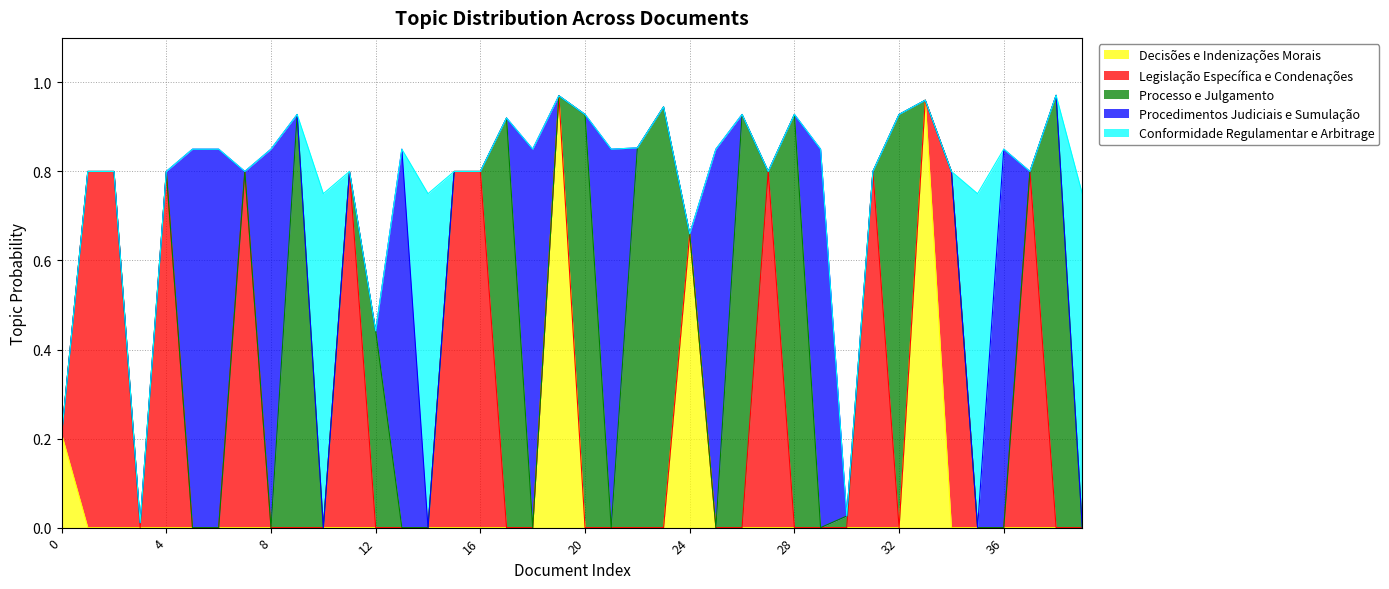

What is the greatest value displayed?

1.0